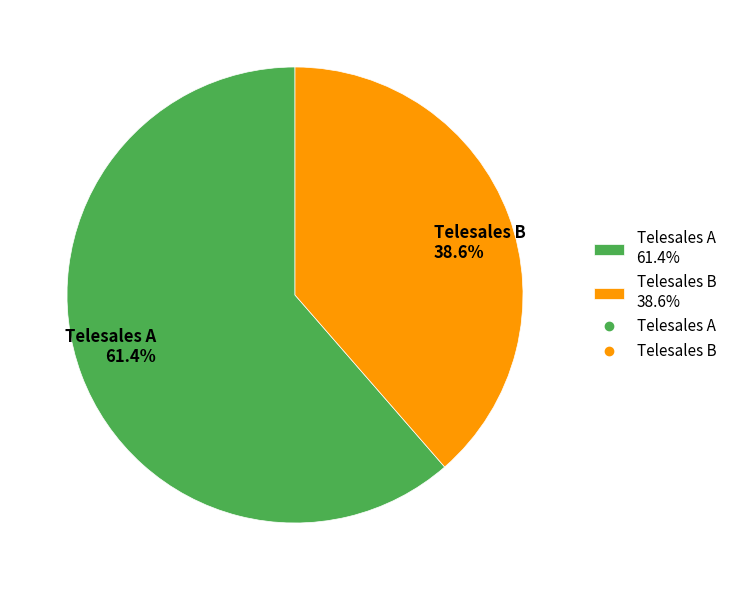

To the nearest percent, what is the difference between the Telesales B and Telesales A slice percentages?

23%